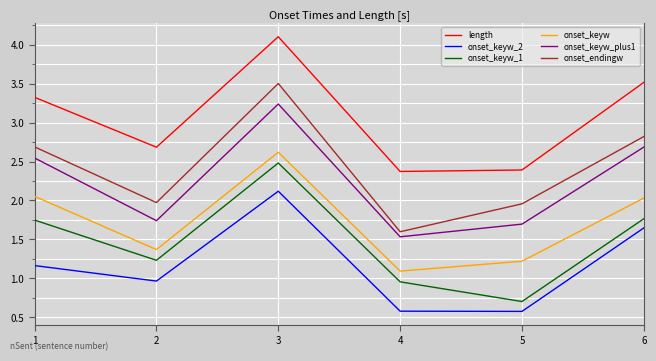

Which label corresponds to the largest value in the chart?

3